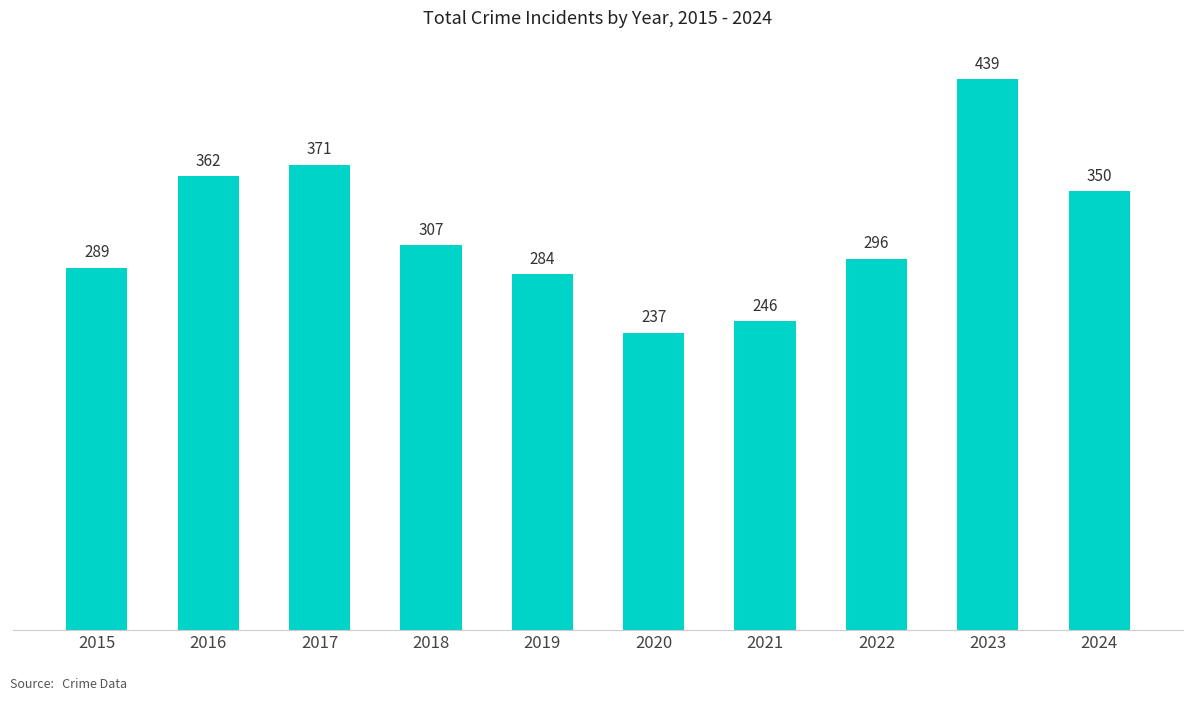

Rank the categories by value from lowest to highest.

2020, 2021, 2019, 2015, 2022, 2018, 2024, 2016, 2017, 2023